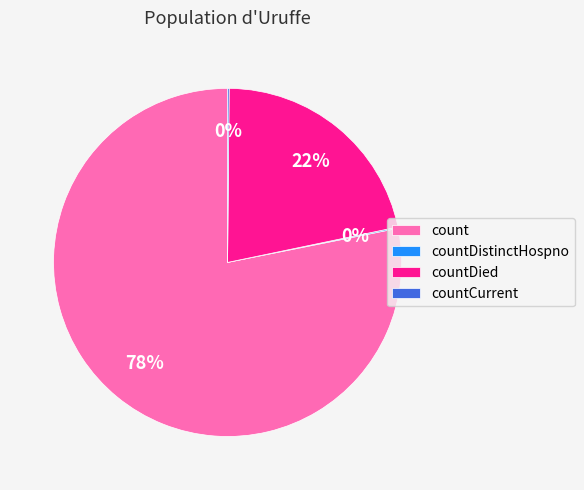

What is the largest slice in the pie chart?

count